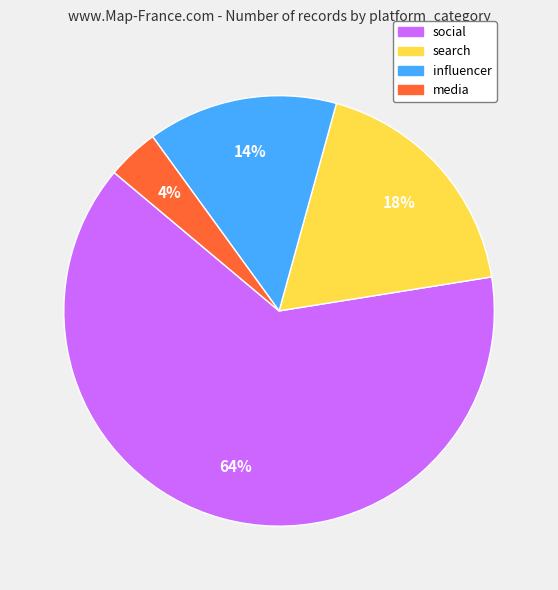

Do search and media together represent more than half of the pie?

No